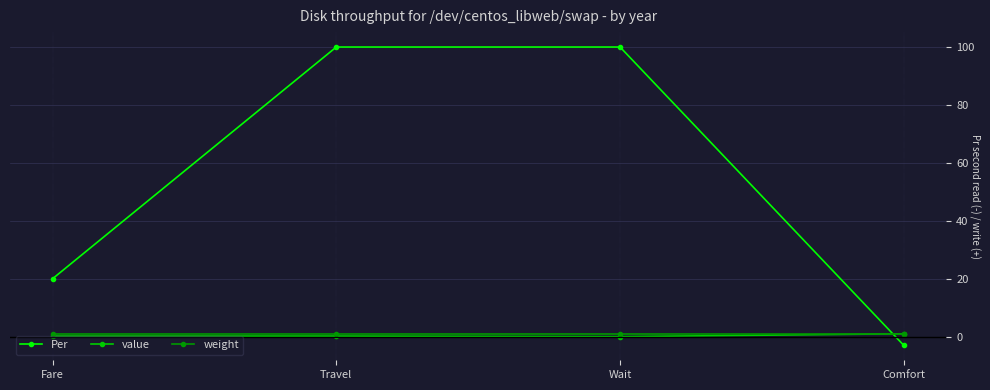

True or false: Per and weight cross at least once.

True